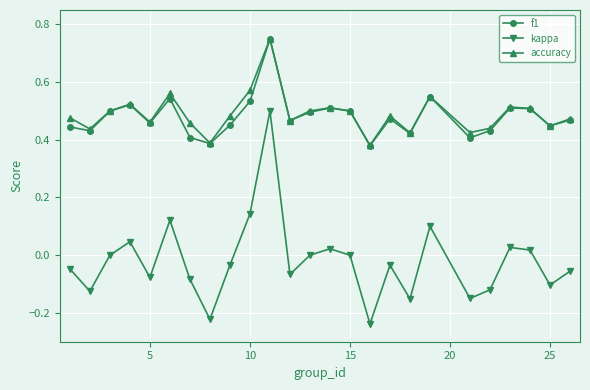

Which series has the largest range (max minus min)?

kappa